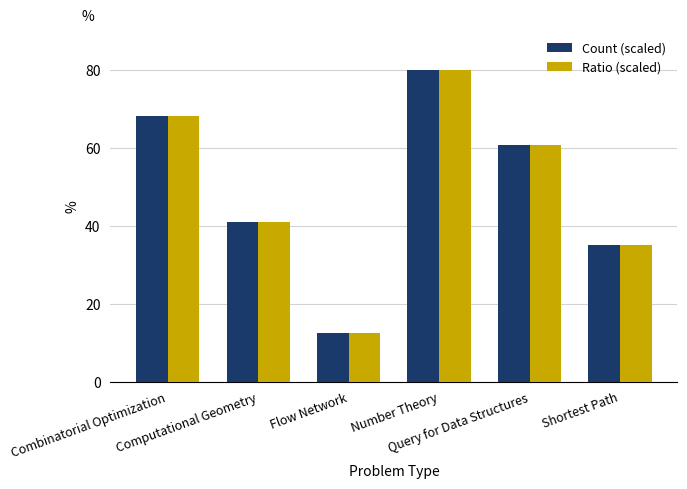

Reading right to left, list all the values displayed in this chart.

Count (scaled): Shortest Path=35.0	Query for Data Structures=60.7	Number Theory=80.0	Flow Network=12.4	Computational Geometry=41.0	Combinatorial Optimization=68.2
Ratio (scaled): Shortest Path=35.0	Query for Data Structures=60.7	Number Theory=80.0	Flow Network=12.4	Computational Geometry=41.0	Combinatorial Optimization=68.2